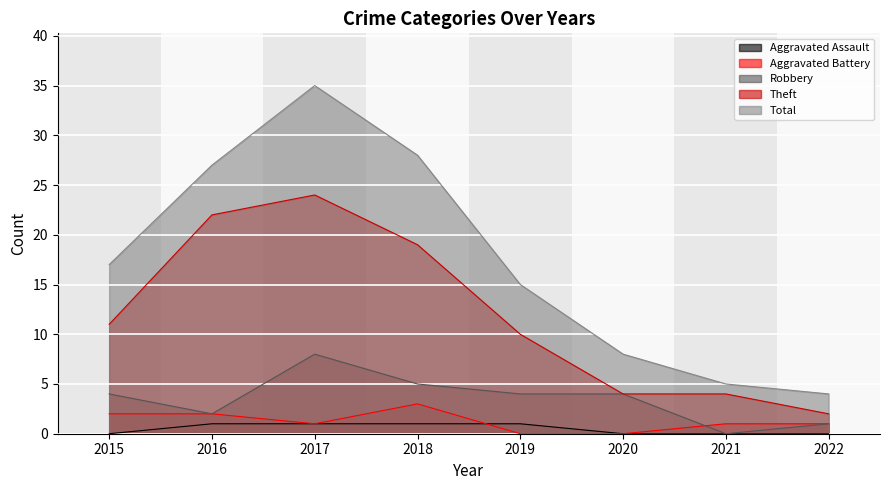

How many times do Robbery and Aggravated Battery cross each other?

1